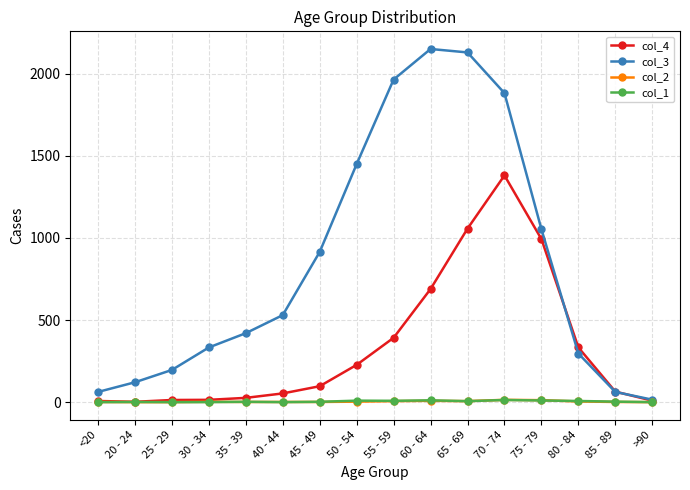

Count the number of data series in this chart.

4